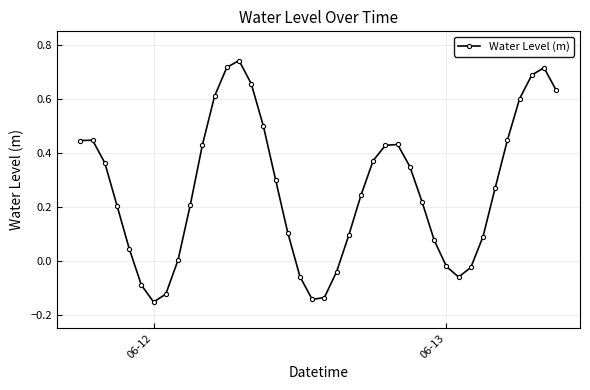

What is the difference between the maximum and second lowest values?

0.9